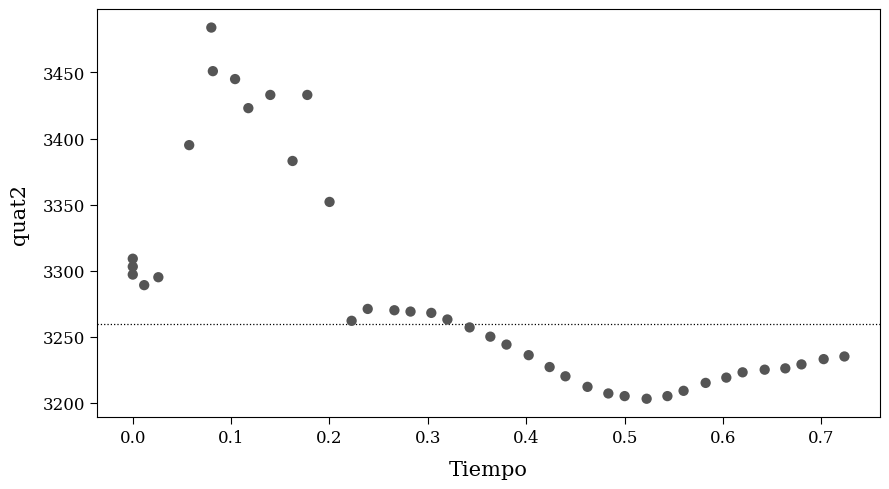

What Y value in the scatter plot is closest to 3343?

3352